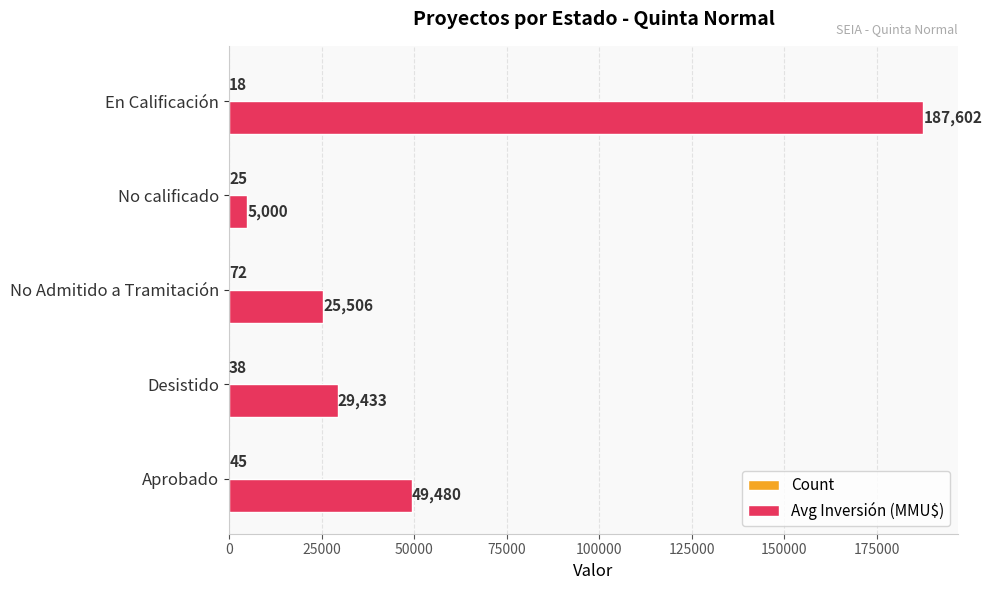

At which category does the chart reach its peak across all series?

En Calificación